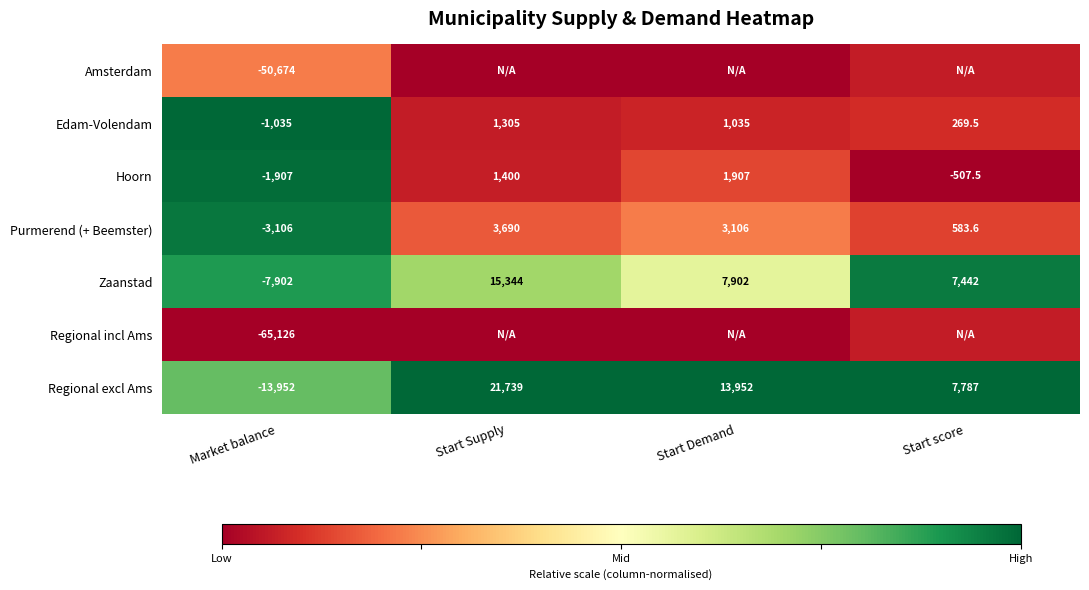

List the labels in order of Zaanstad value, smallest first.

Market balance, Start score, Start Demand, Start Supply